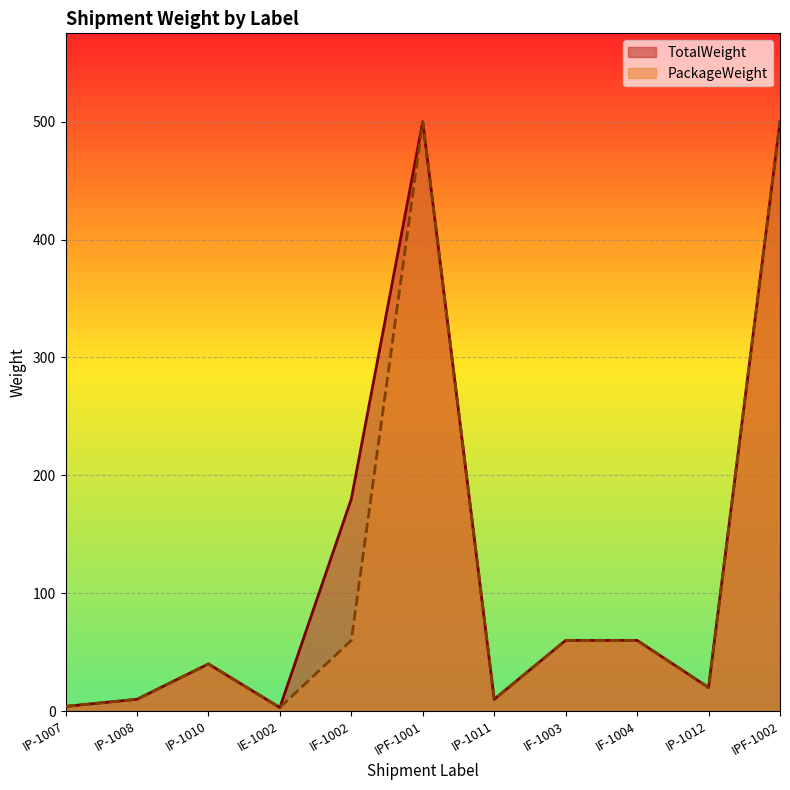

How many lines are shown in the chart?

2